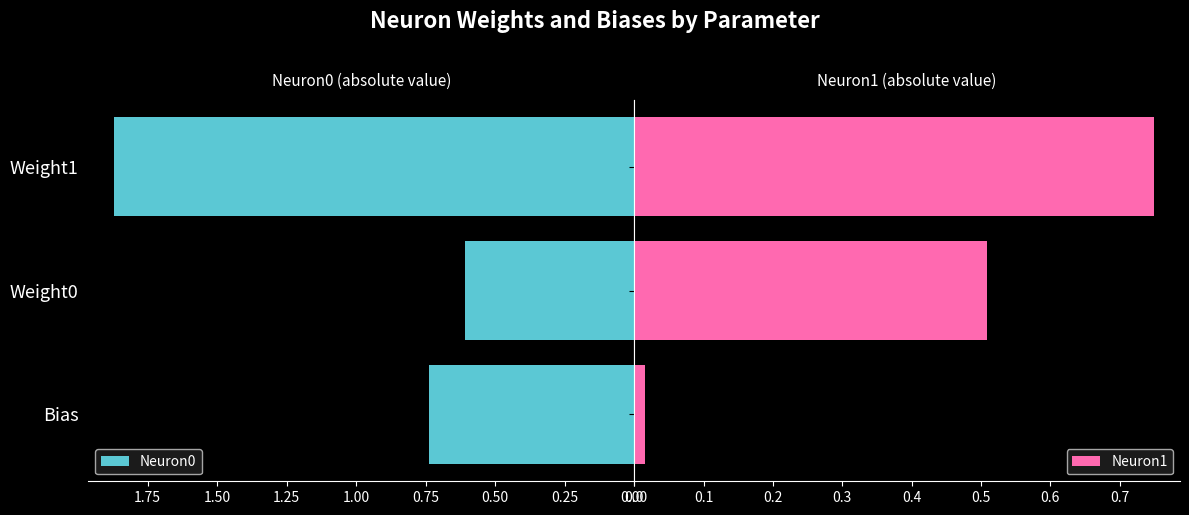

List the labels in order of Neuron0 value, largest first.

Weight1, Bias, Weight0